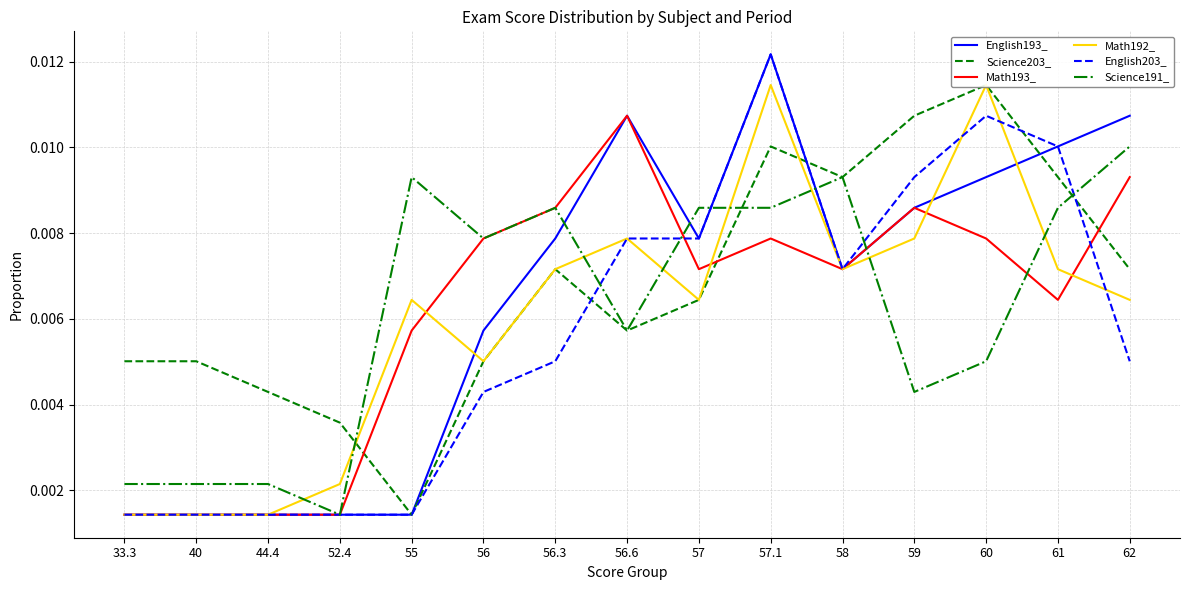

How many interior local valleys does the Science203_ series have?

3